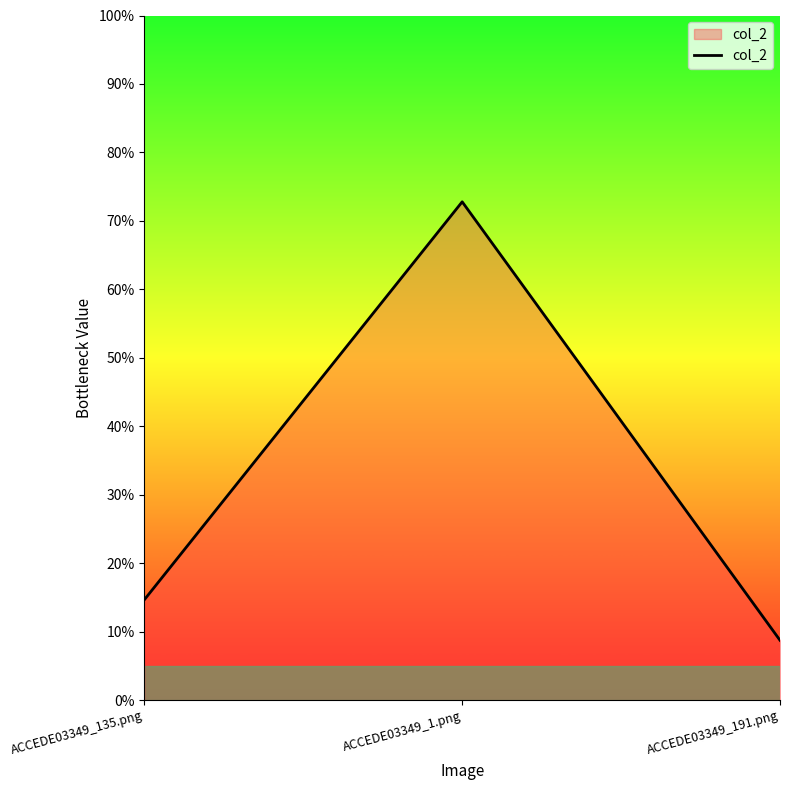

Rank the categories by value from lowest to highest.

ACCEDE03349_191.png, ACCEDE03349_135.png, ACCEDE03349_1.png